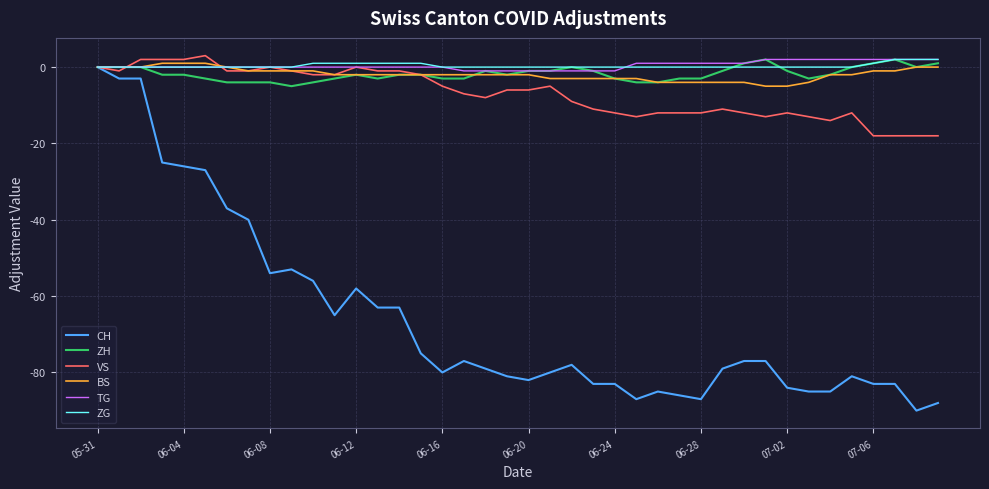

What is the minimum value shown in the chart?

-90